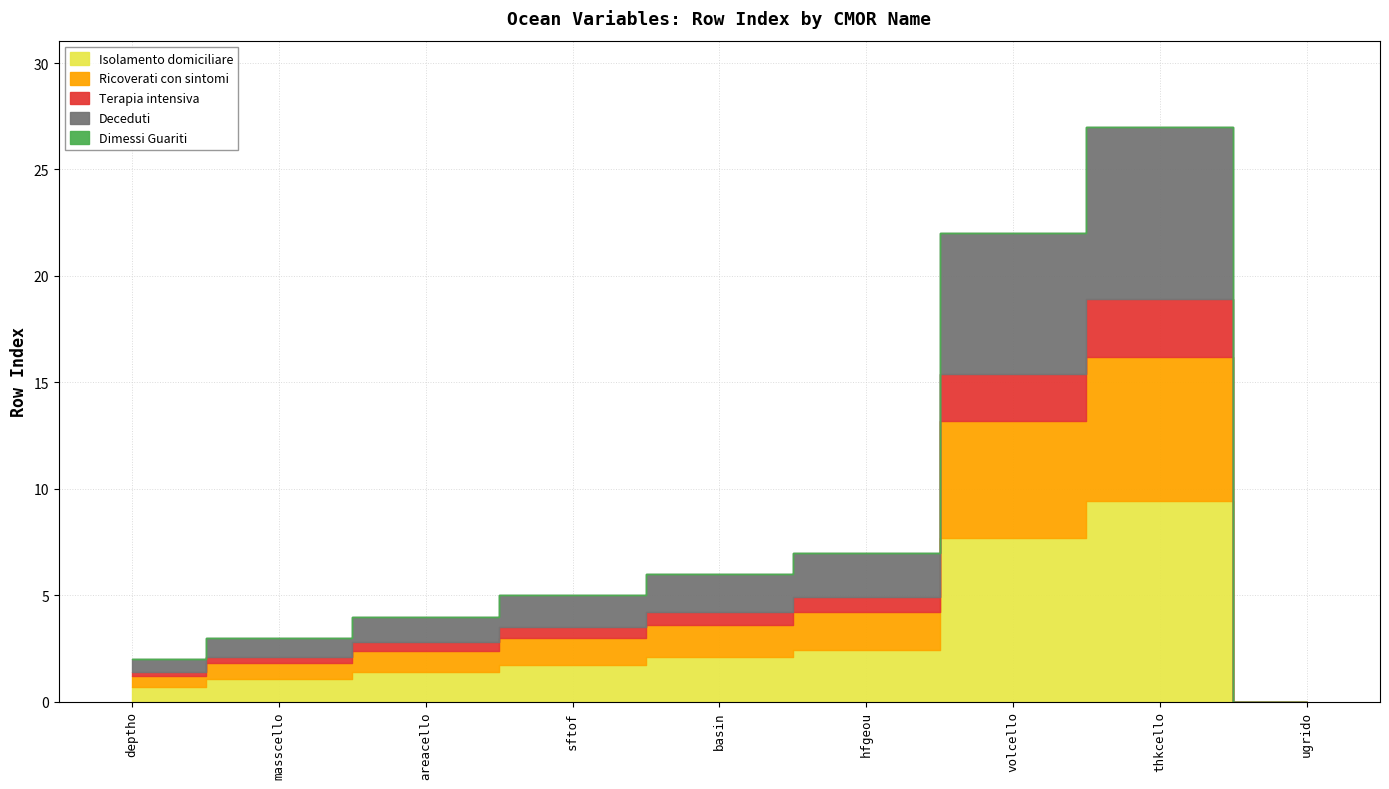

What is the change in value from thkcello to ugrido?

-27